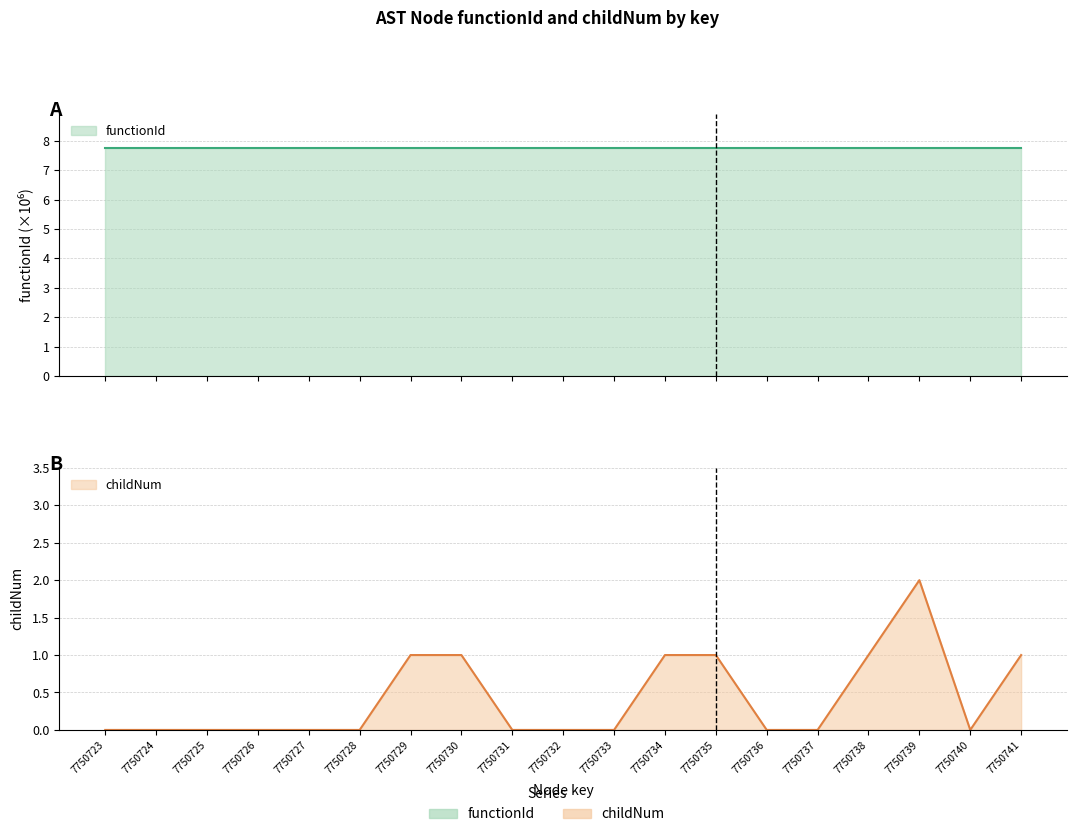

Where is the first local maximum for childNum?

7750739